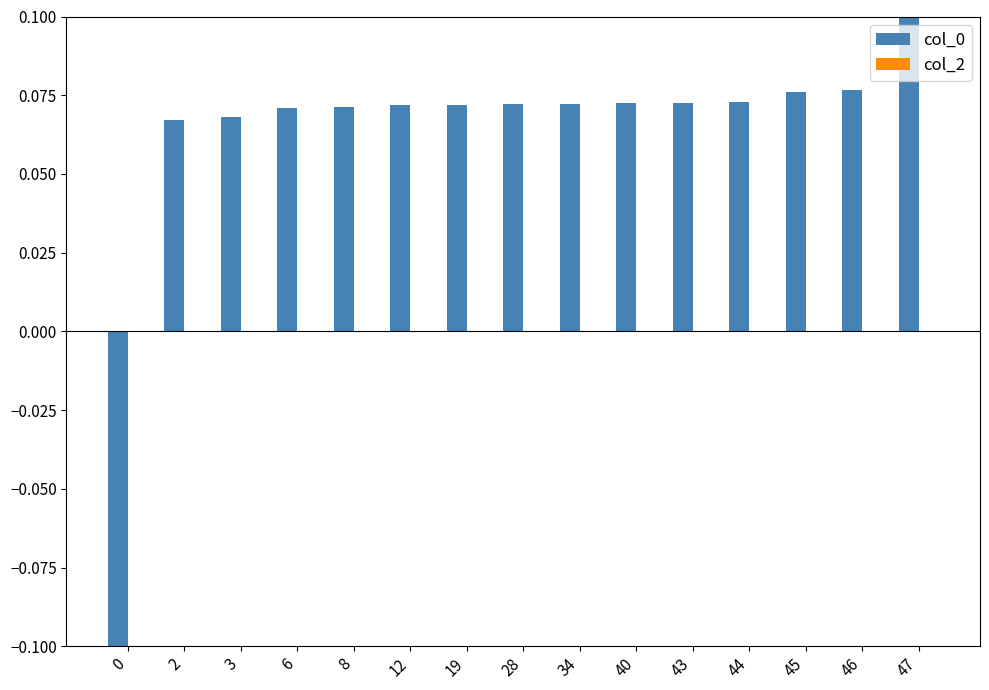

Between 19 and 46, which is larger?

46